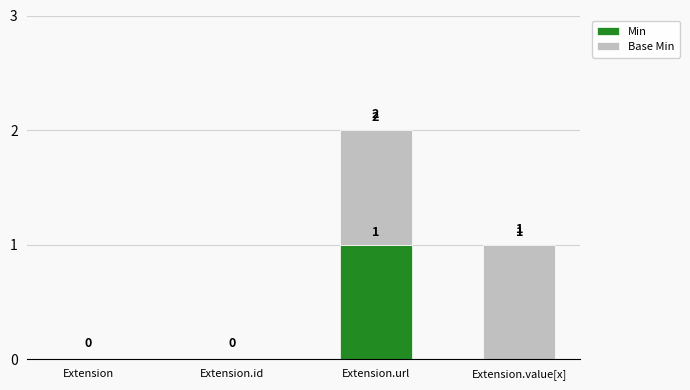

Reading right to left, transcribe the values for Min.

Extension.value[x]=0	Extension.url=1	Extension.id=0	Extension=0